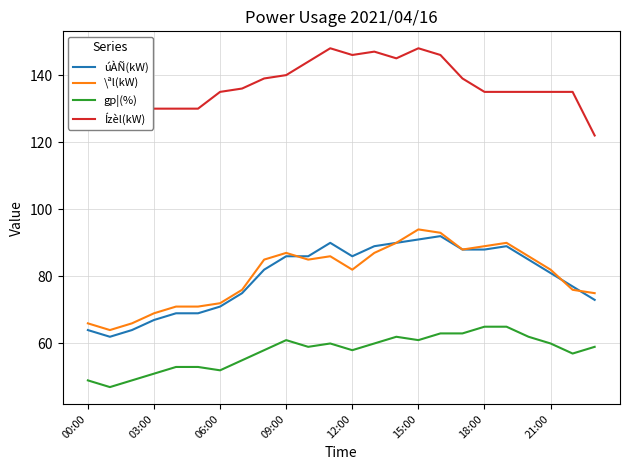

True or false: úÀÑ(kW) and Ízèl(kW) cross at least once.

False